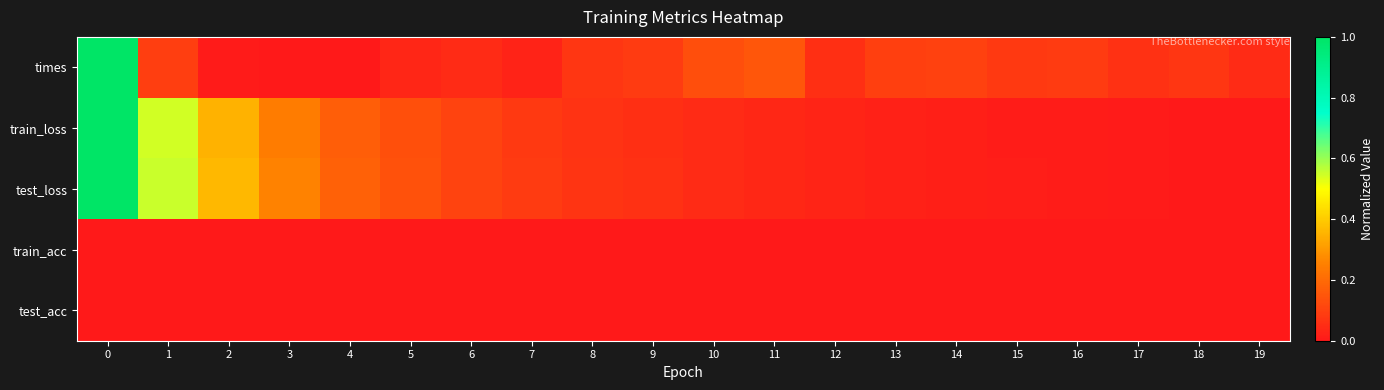

At how many categories does at least one series exceed 0?

20